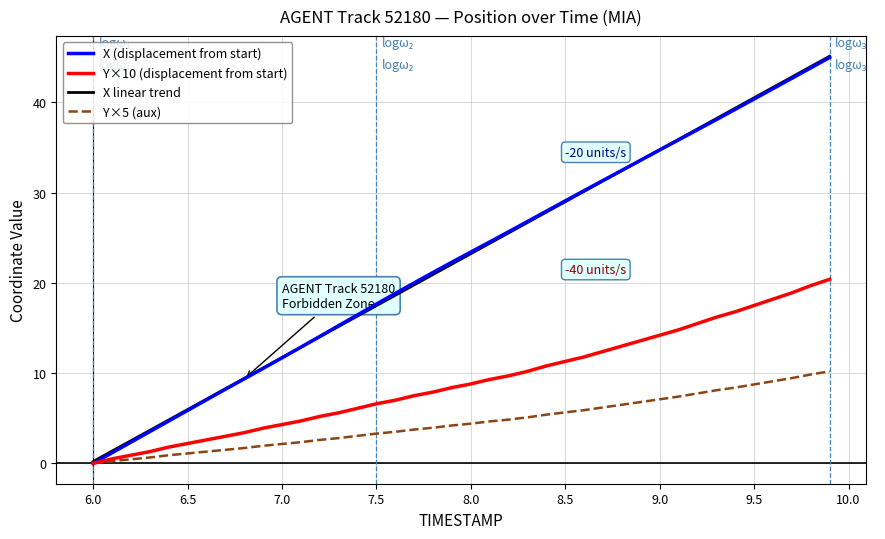

True or false: X (displacement from start) has more than 2 points higher than both neighbors.

False